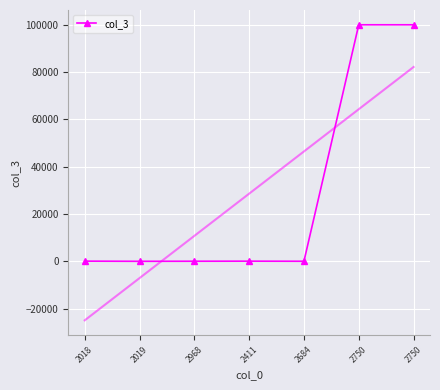

How many values in the col_3 series are below 90?

3